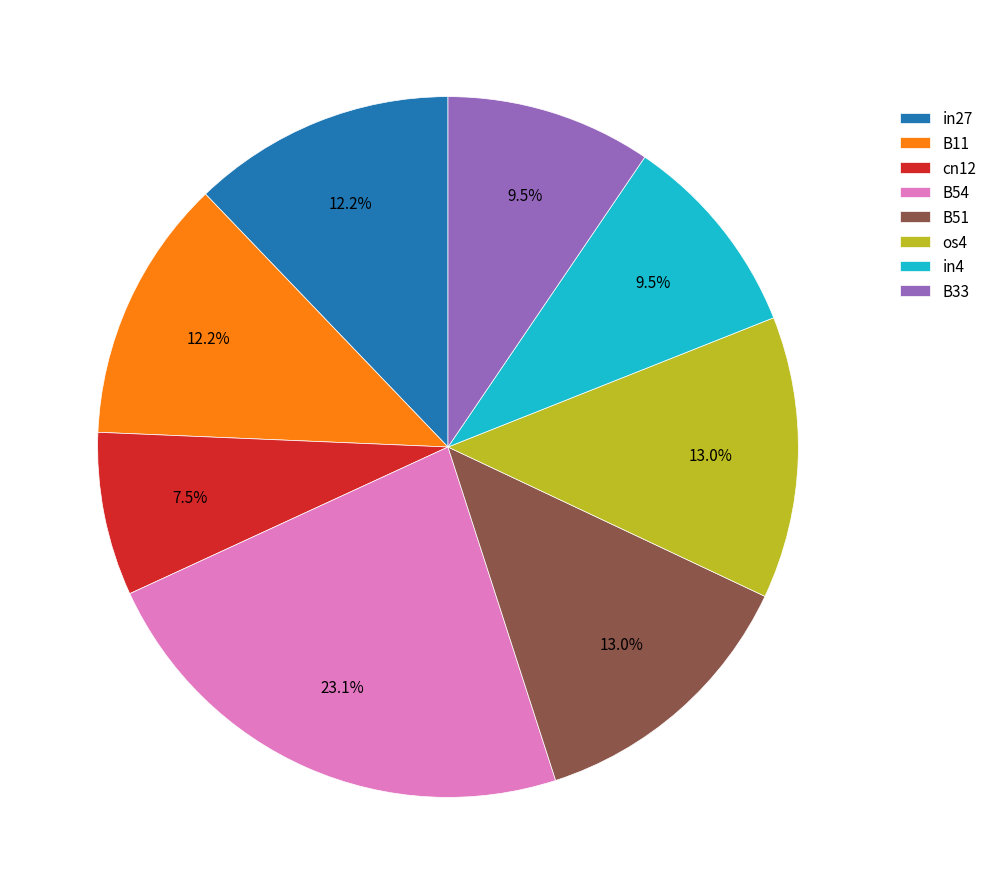

Between B11 and os4, which is larger?

os4